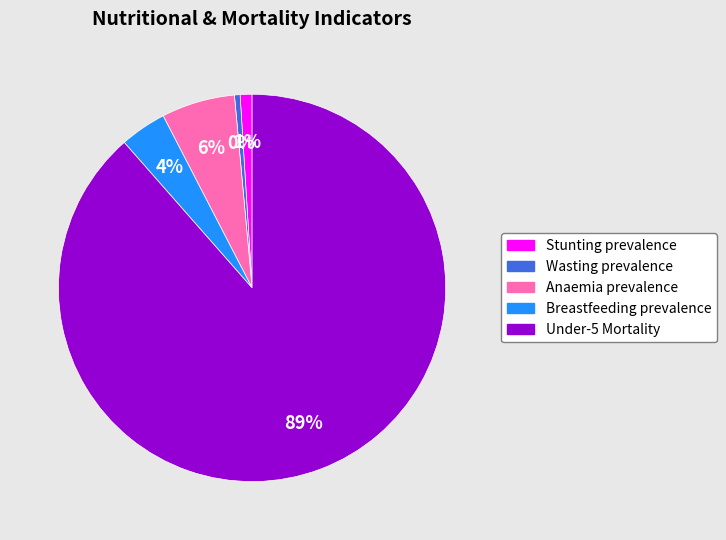

Does any single category account for the majority?

Yes